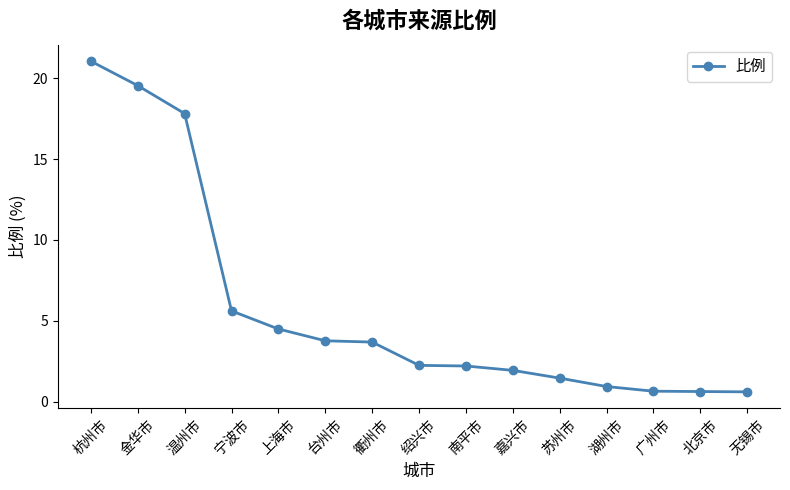

At which label is the value closest to 10?

宁波市